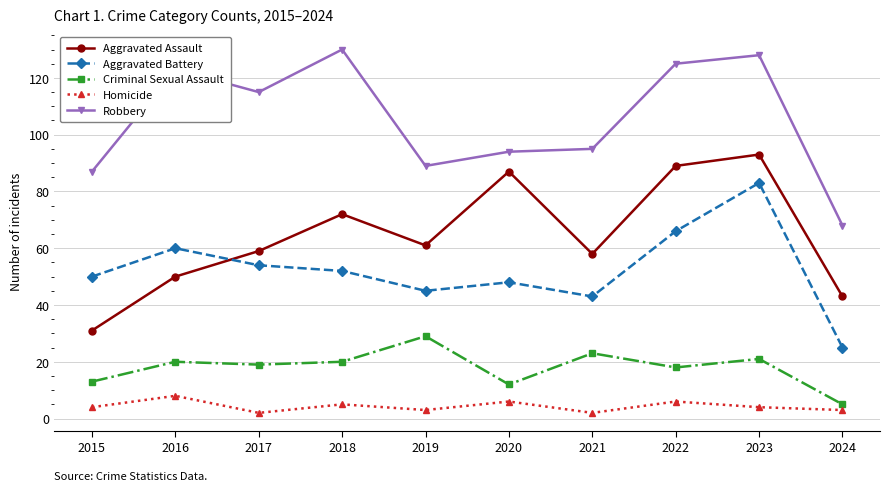

What is the difference between the maximum and minimum values in the Aggravated Battery series?

58